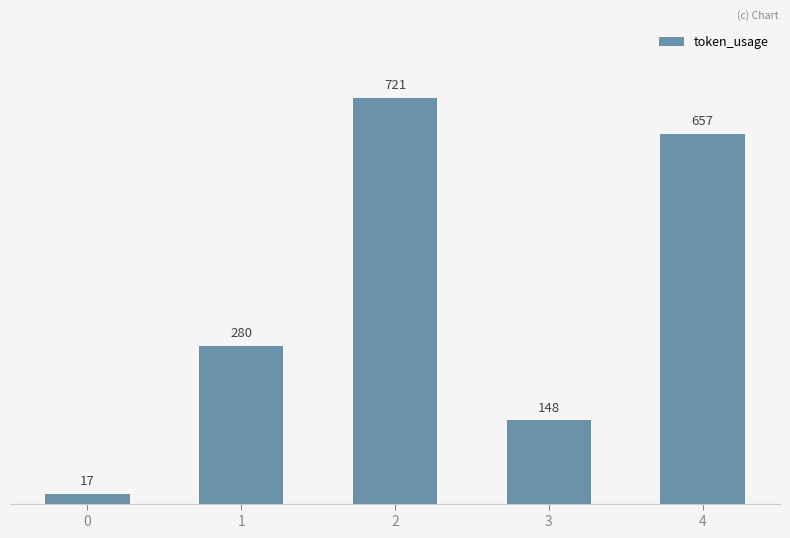

Rank the categories by value from lowest to highest.

0, 3, 1, 4, 2